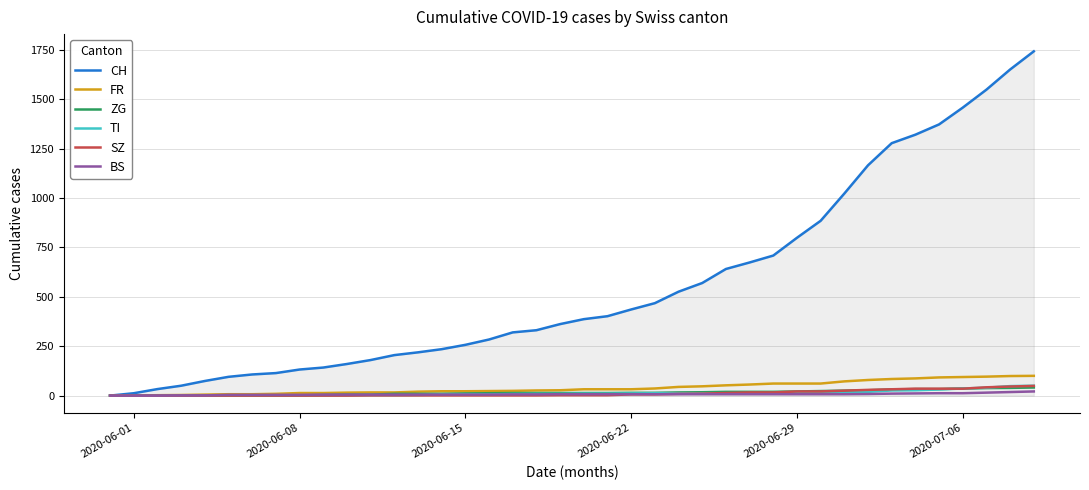

What is the maximum value for TI?

50